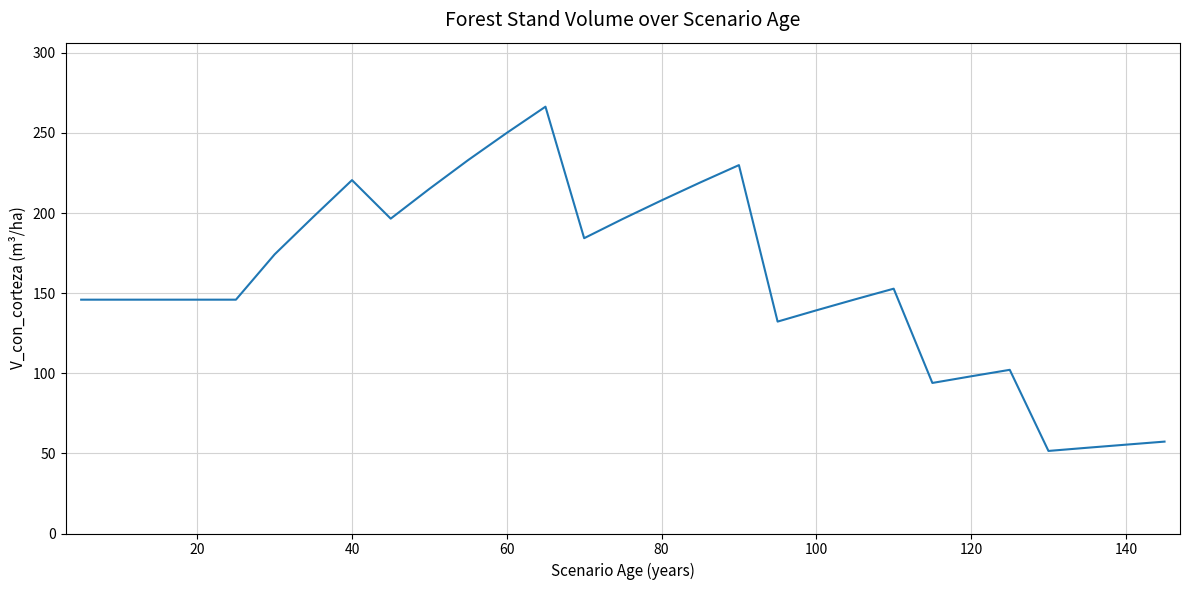

What is the smallest value displayed?

51.5